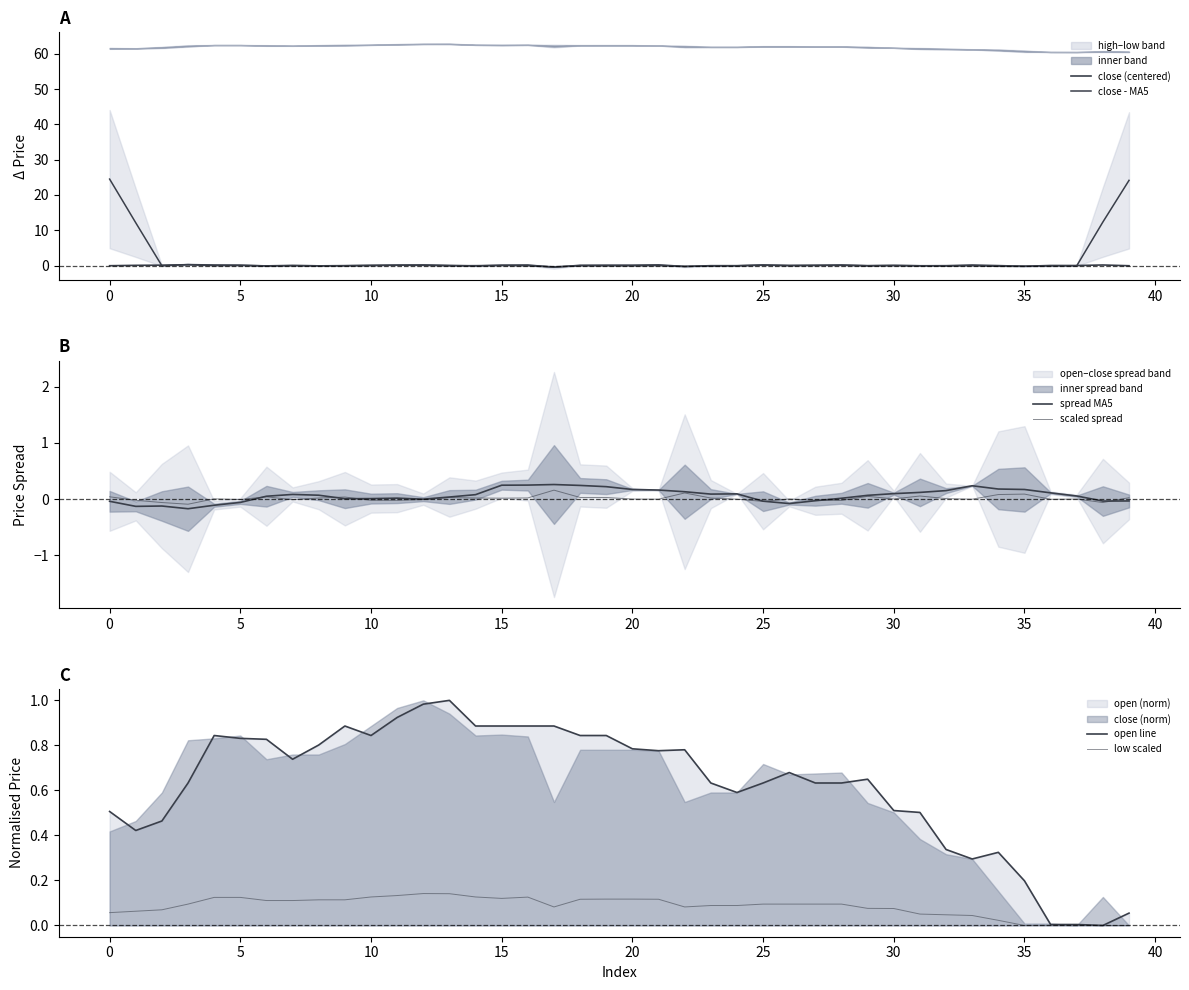

What is the minimum value for close (centered)?

-0.4